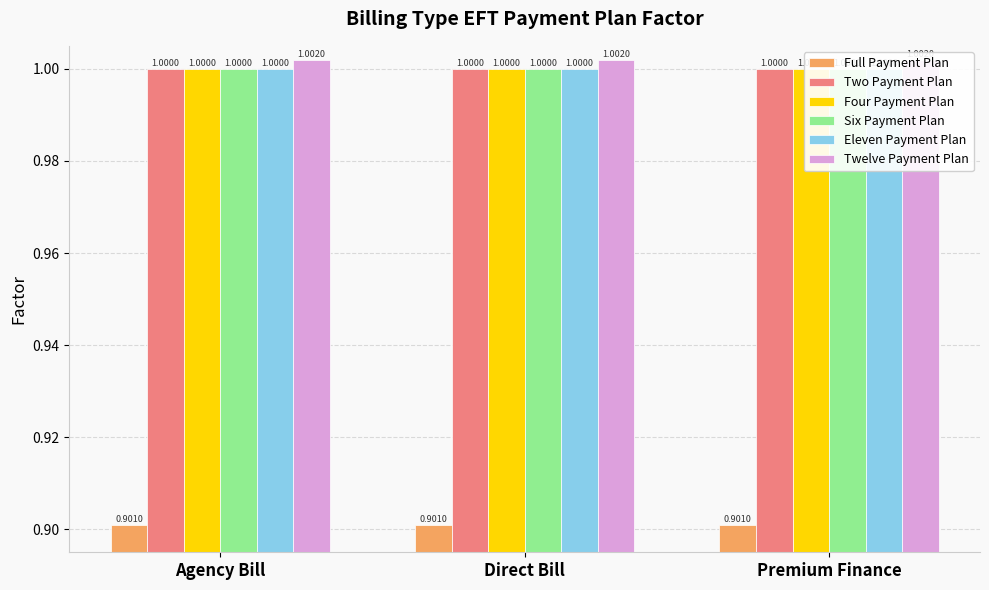

Between Direct Bill and Agency Bill, which is larger?

Direct Bill